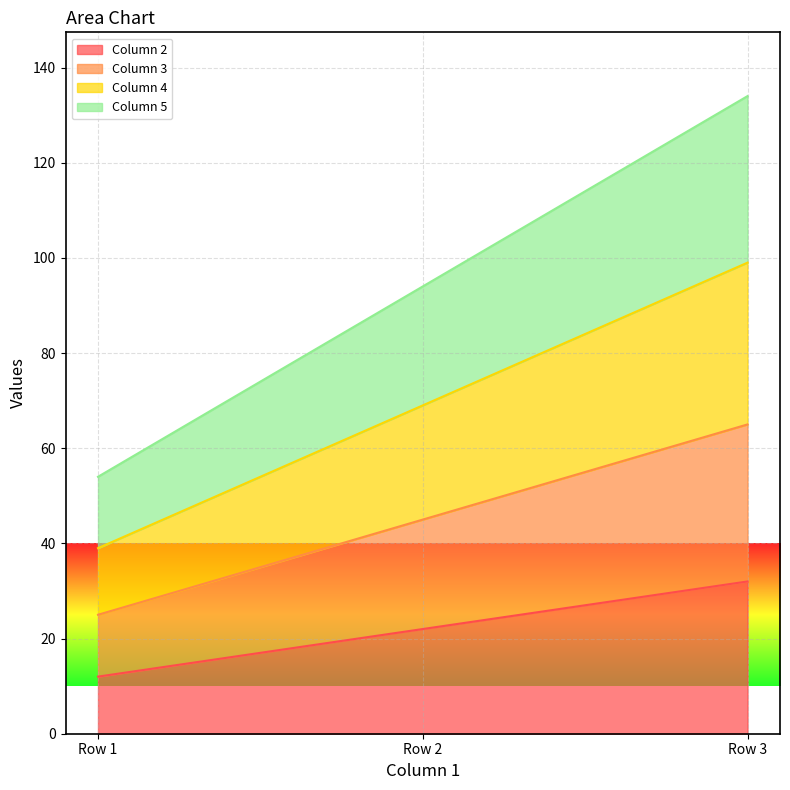

Where does the Column 3 series first go above 45?

Row 3